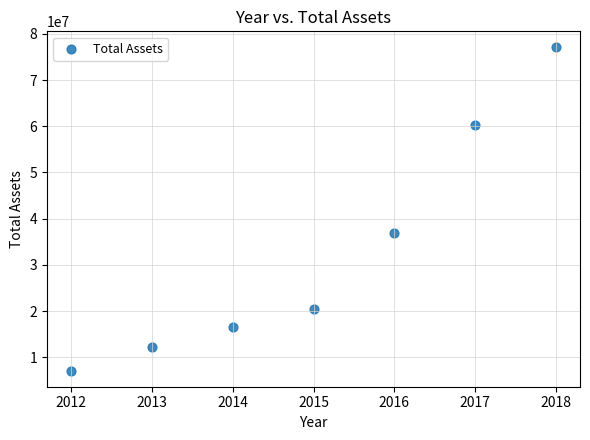

What Y value in the scatter plot is closest to 42074699?

36948026